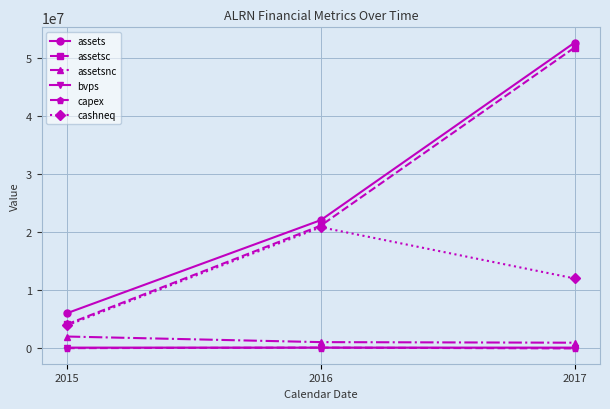

What is the lowest value of the assetsc series?

4026000.0